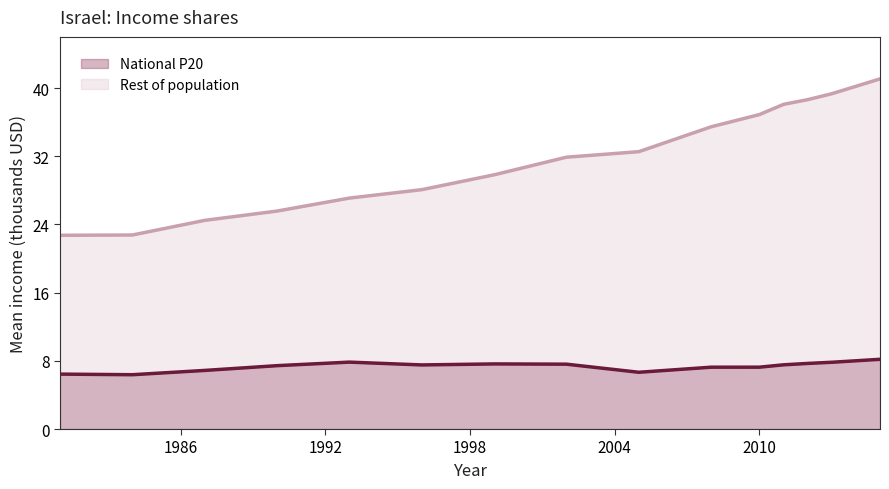

What are all the series names shown in the legend?

National P20, Rest of population